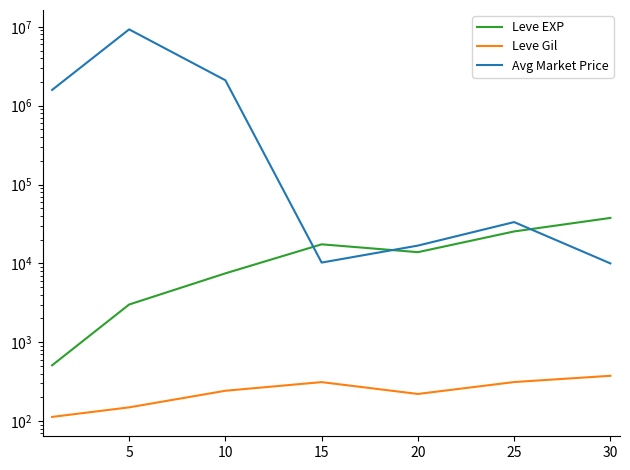

In Leve EXP, how many points are higher than both neighbors (excluding endpoints)?

1